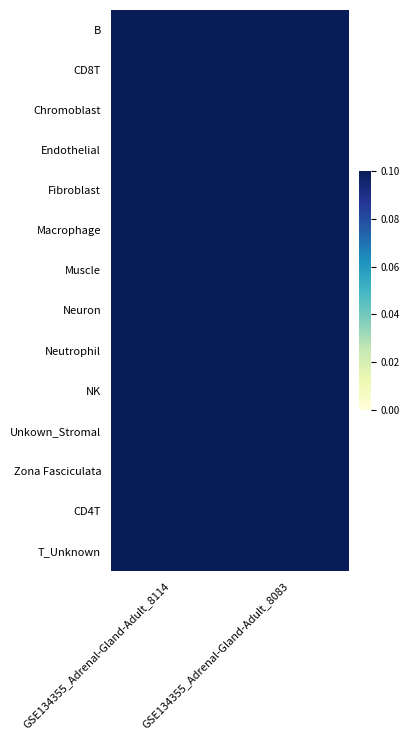

At which category is the sum across all series the highest?

GSE134355_Adrenal-Gland-Adult_8114